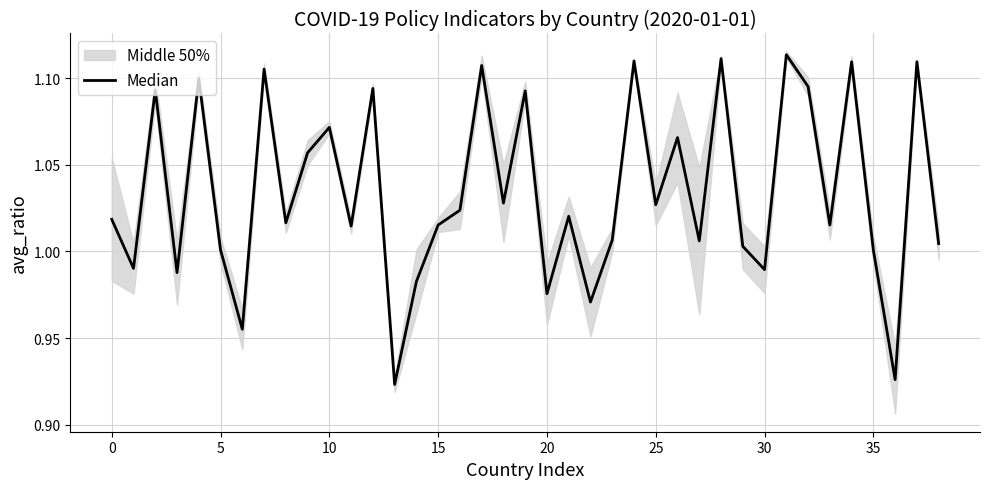

What is the change in value from 11 to 13?

-0.1